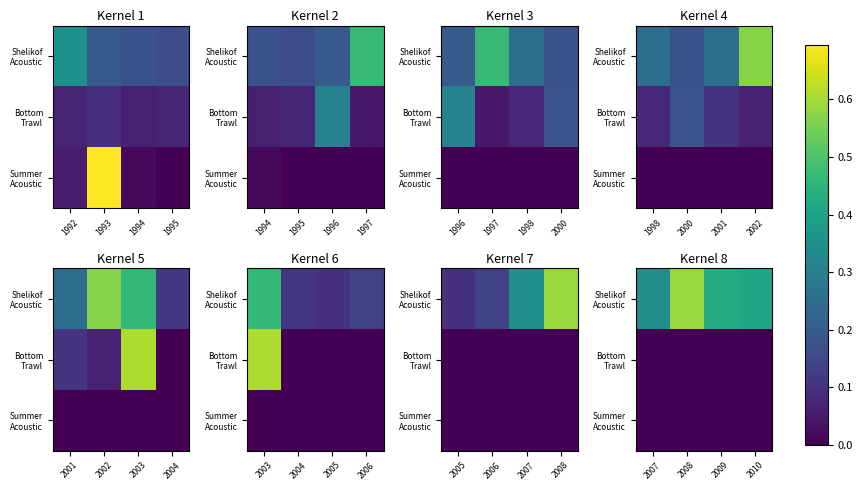

Which series has the largest total across all categories?

Shelikof Acoustic